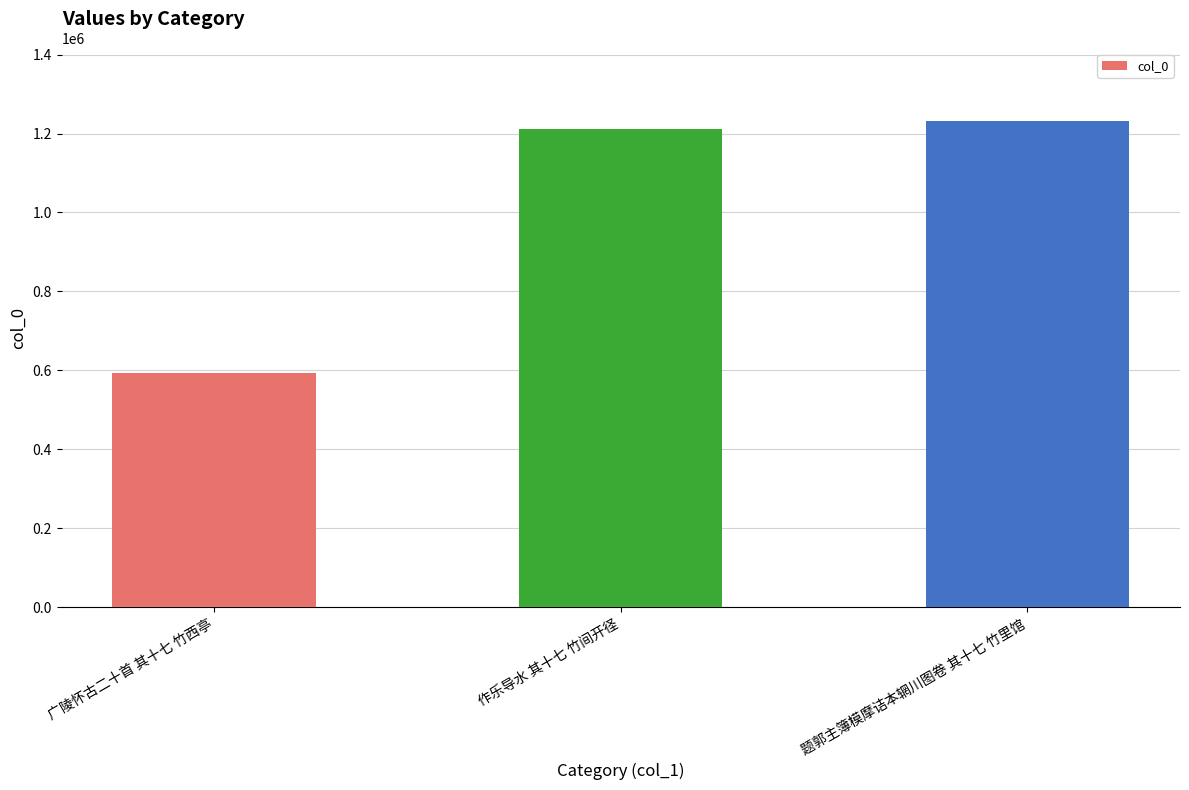

Reading right to left, transcribe all the data shown in this chart.

题郭主簿模摩诘本辋川图卷 其十七 竹里馆=1230702	作乐导水 其十七 竹间开径=1211357	广陵怀古二十首 其十七 竹西亭=592461